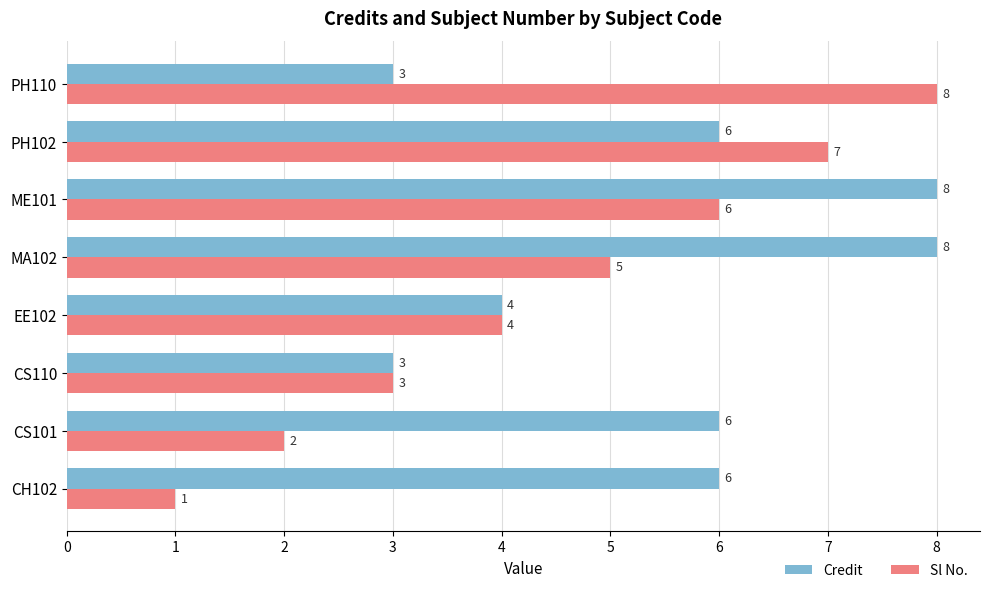

Count the Credit values in the range 4 to 8.

6